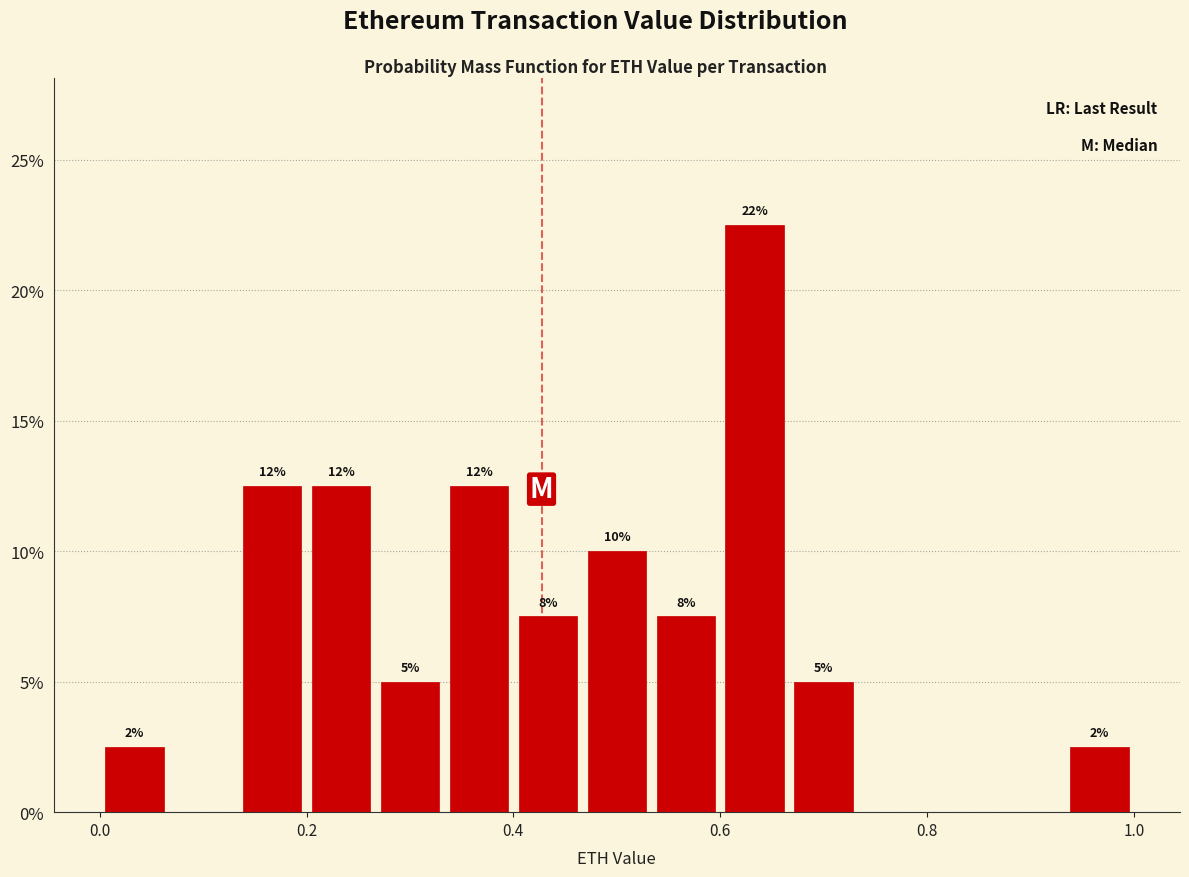

Around what value on the x-axis is the tallest bar? Give the approximate position of its centre, as read against the axis.

0.64